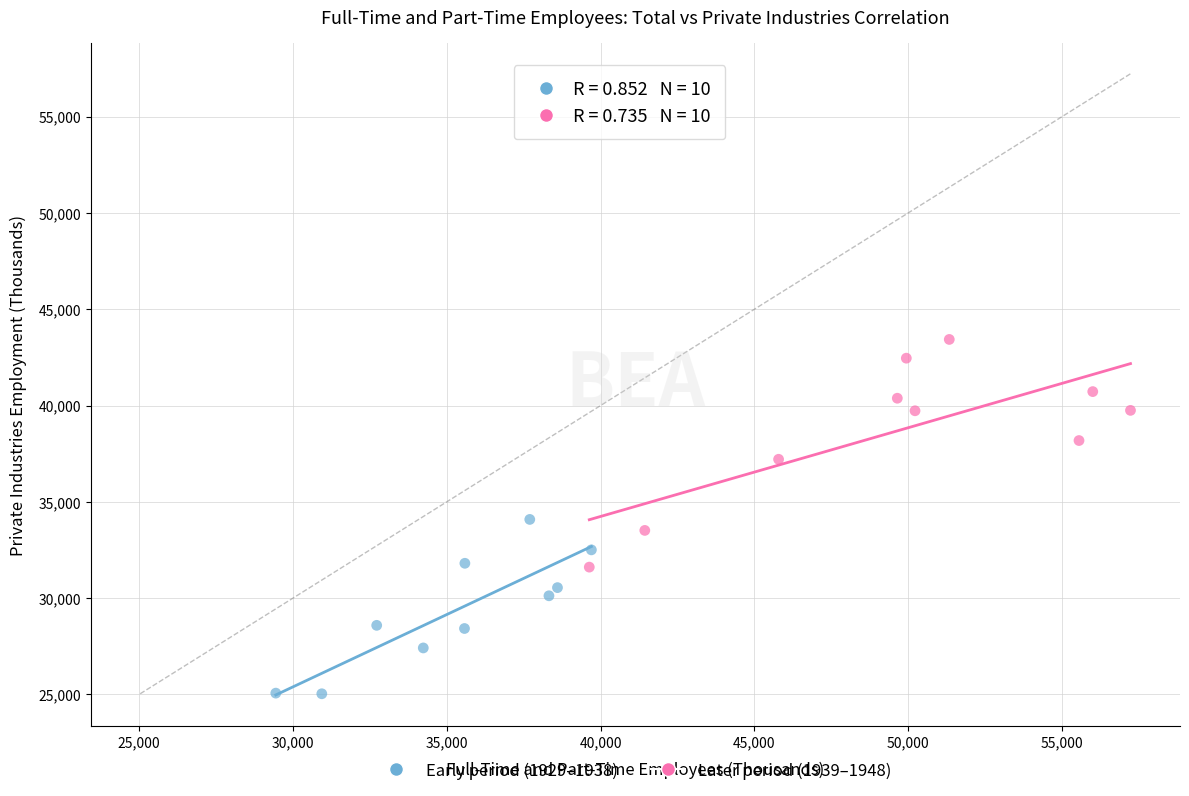

Which series has the largest Y range (max minus min)?

Later period (1939–1948)